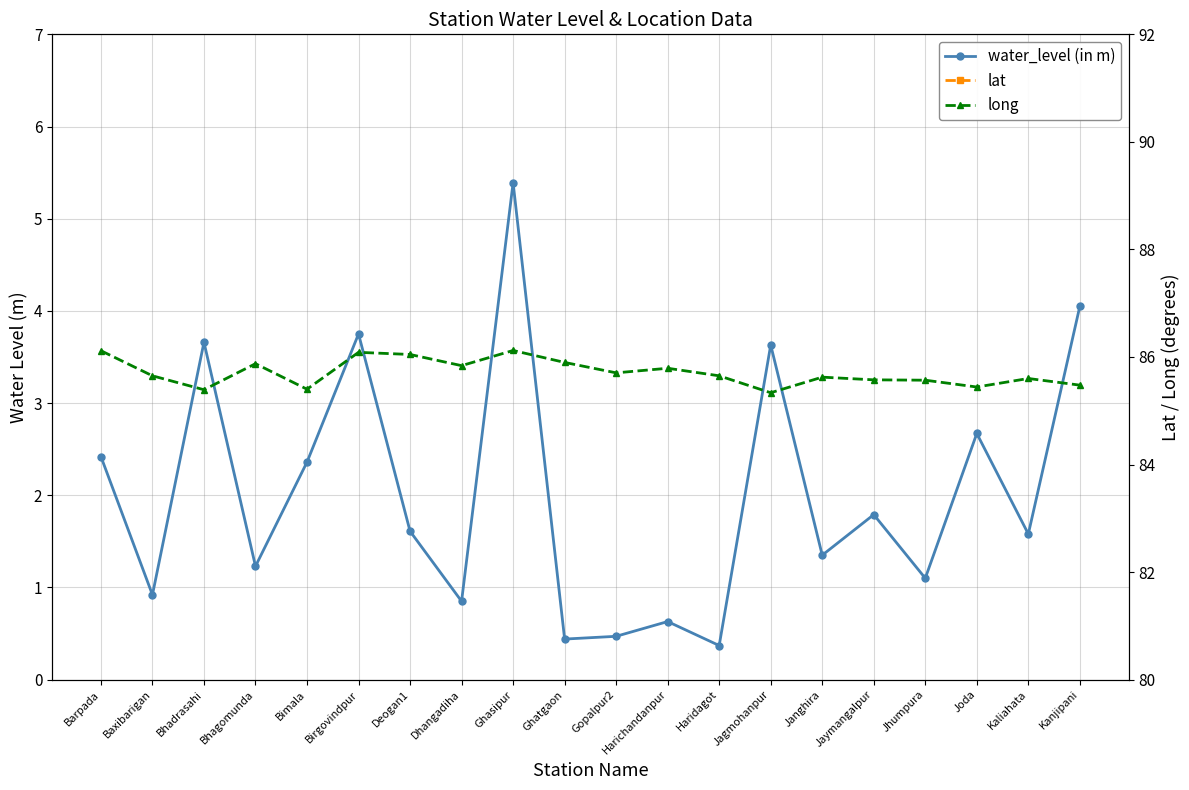

Rank the categories by lat value from lowest to highest.

Barpada, Deogan1, Bimala, Kaliahata, Ghasipur, Bhagomunda, Birgovindpur, Harichandanpur, Dhangadiha, Ghatgaon, Janghira, Jagmohanpur, Kanjipani, Baxibarigan, Gopalpur2, Haridagot, Jhumpura, Joda, Jaymangalpur, Bhadrasahi